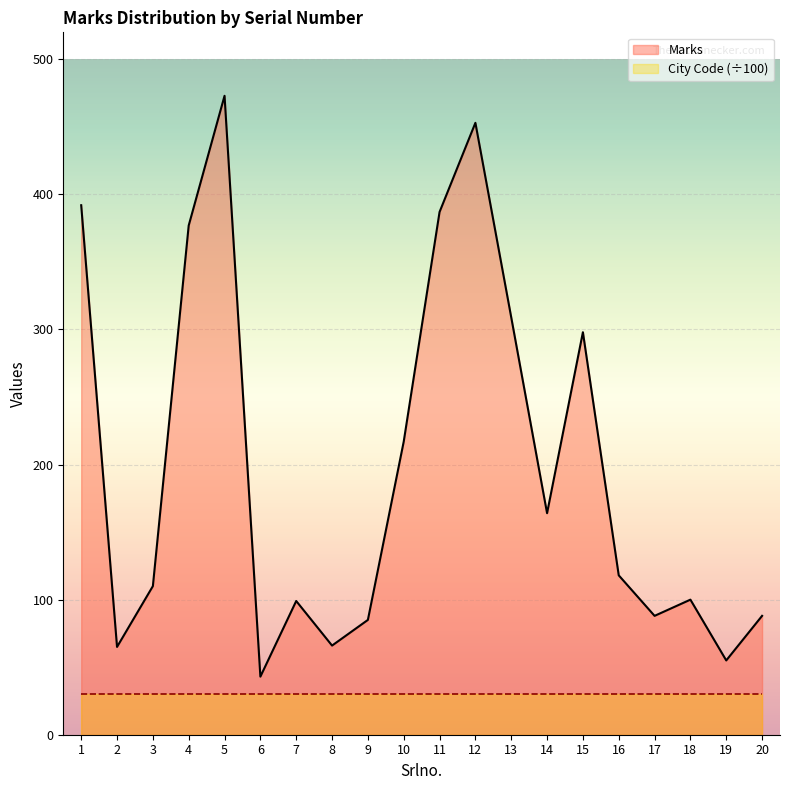

Where is Marks nearest to the value 258?

15